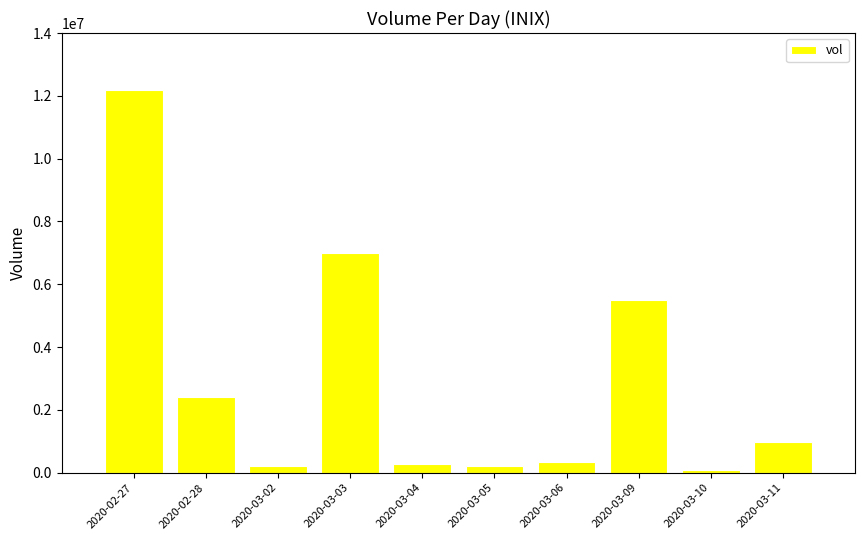

Which has a higher value, 2020-03-06 or 2020-03-03?

2020-03-03